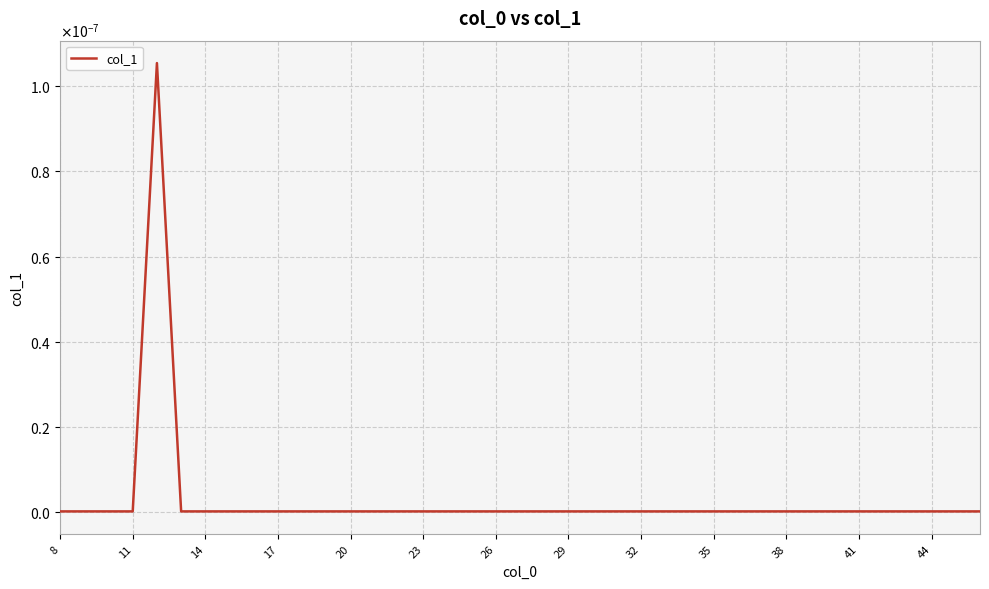

Does the chart display data point markers on the line(s)?

No